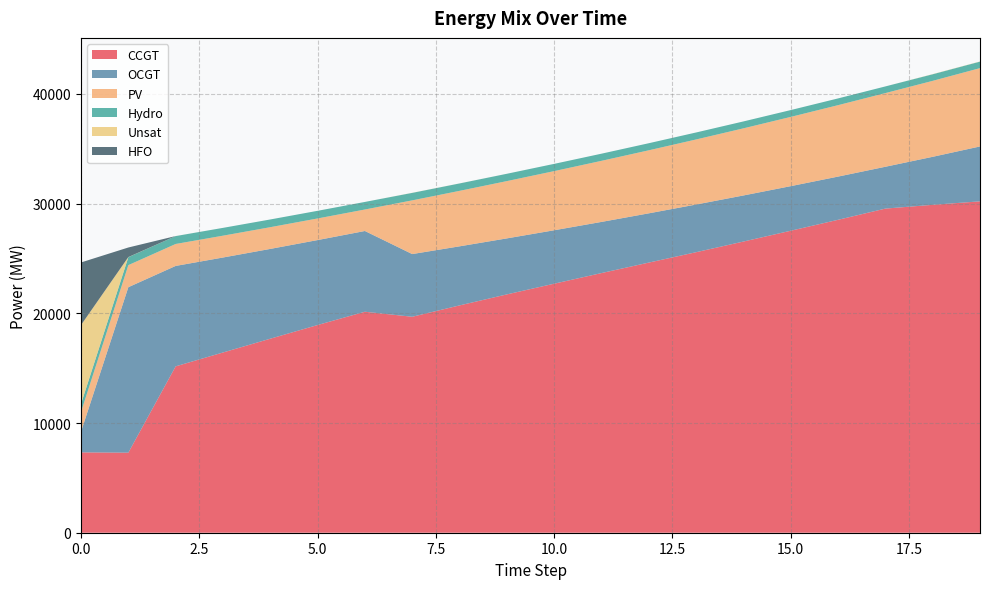

Reading left to right, transcribe all the data shown in this chart.

CCGT: 0=7323	1=7299	2=15166	3=16428	4=17685	5=18932	6=20143	7=19685	8=20720	9=21724	10=22700	11=23668	12=24623	13=25570	14=26541	15=27527	16=28523	17=29545	18=29889	19=30206
OCGT: 0=1891	1=15082	2=9153	3=8658	4=8185	5=7744	6=7360	7=5715	8=5385	9=5105	10=4870	11=4663	12=4490	13=4346	14=4201	15=4064	16=3939	17=3813	18=4376	19=5004
PV: 0=1791	1=2011	2=2001	3=1990	4=1980	5=1970	6=1960	7=4895	8=5057	9=5222	10=5392	11=5567	12=5746	13=5930	14=6118	15=6312	16=6511	17=6715	18=6924	19=7139
Hydro: 0=734	1=726	2=719	3=712	4=704	5=697	6=689	7=682	8=675	9=667	10=660	11=652	12=645	13=637	14=630	15=623	16=615	17=608	18=600	19=593
Unsat: 0=7192	1=11	2=3	3=0	4=0	5=0	6=0	7=8	8=4	9=1	10=0	11=0	12=0	13=0	14=0	15=0	16=0	17=0	18=15	19=15
HFO: 0=5705	1=870	2=0	3=0	4=0	5=0	6=0	7=0	8=0	9=0	10=0	11=0	12=0	13=0	14=0	15=0	16=0	17=0	18=0	19=0